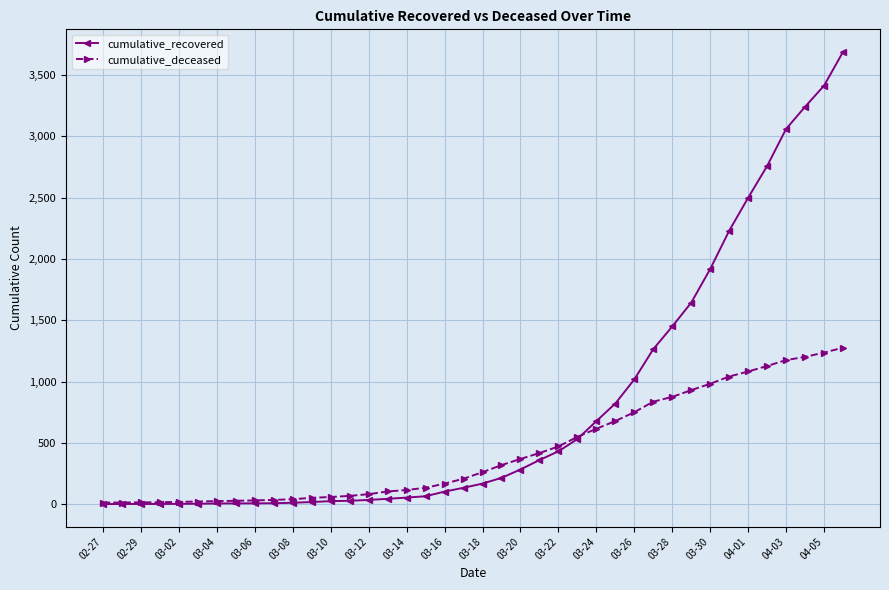

Rank the series by their maximum value, from highest to lowest.

cumulative_recovered, cumulative_deceased